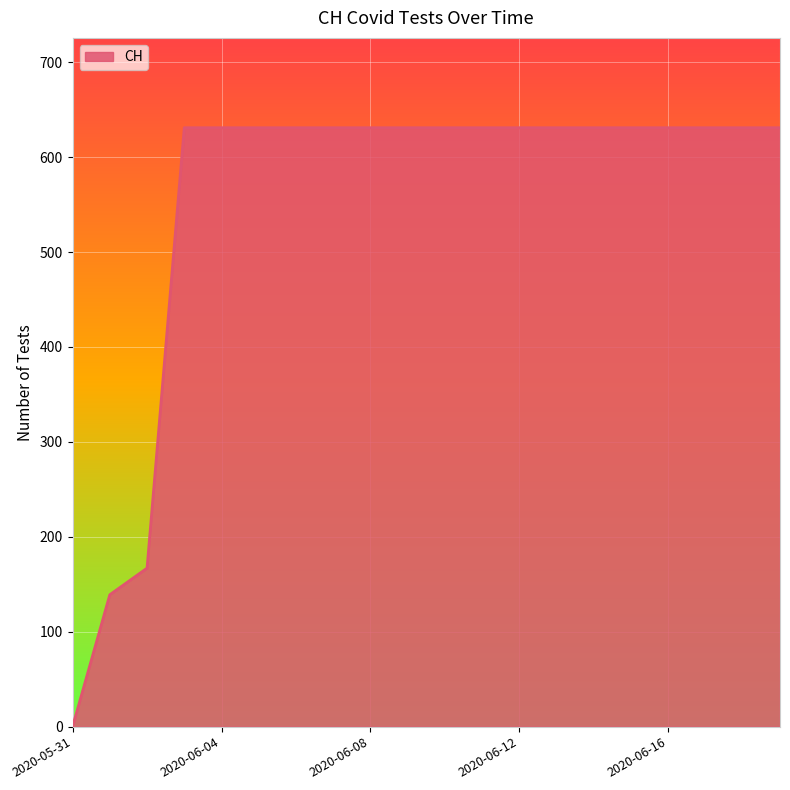

What is the difference between the maximum and minimum values?

631